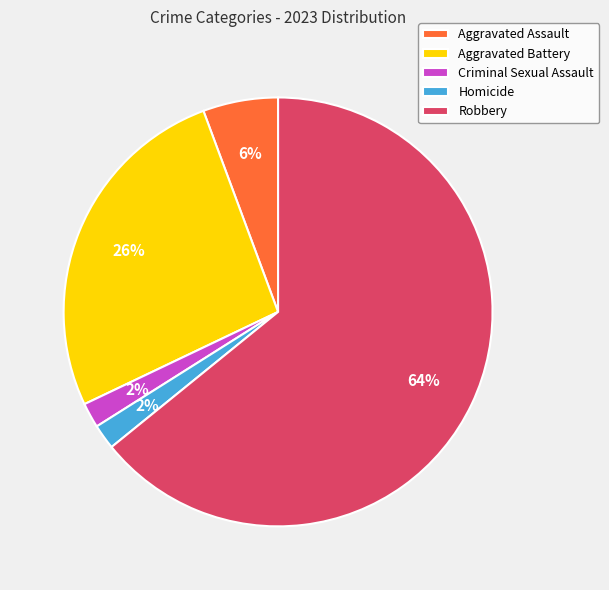

Is it true that Homicide is 9% of the pie?

False